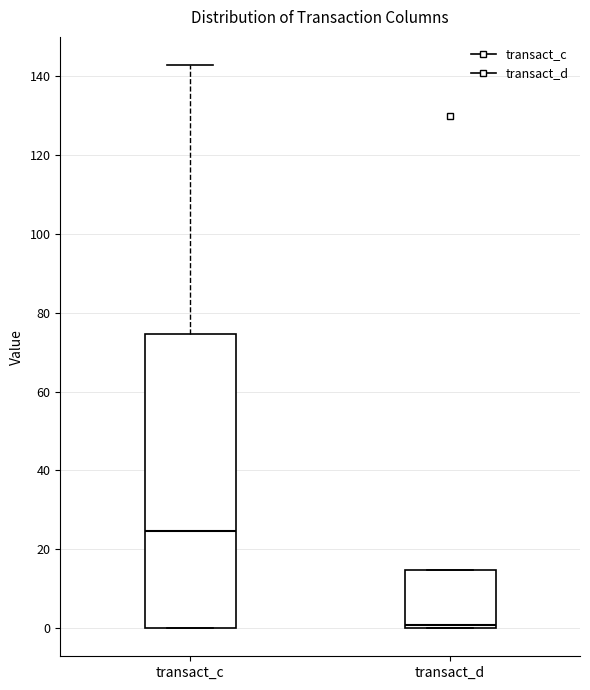

Where is the lower edge of the box for transact_d on the y-axis? The values are not printed on the chart, so give them approximately, as read against the axis.

0